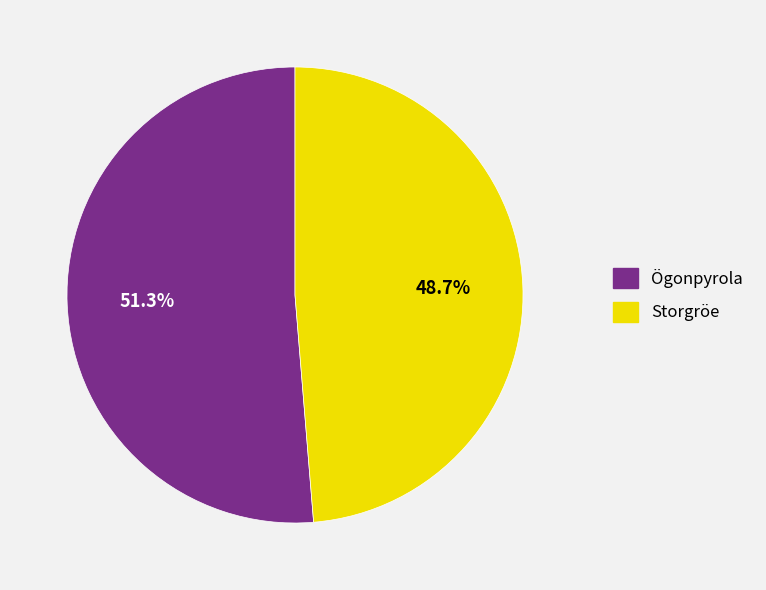

Combined, what portion of the pie is Storgröe and Ögonpyrola?

100.0%